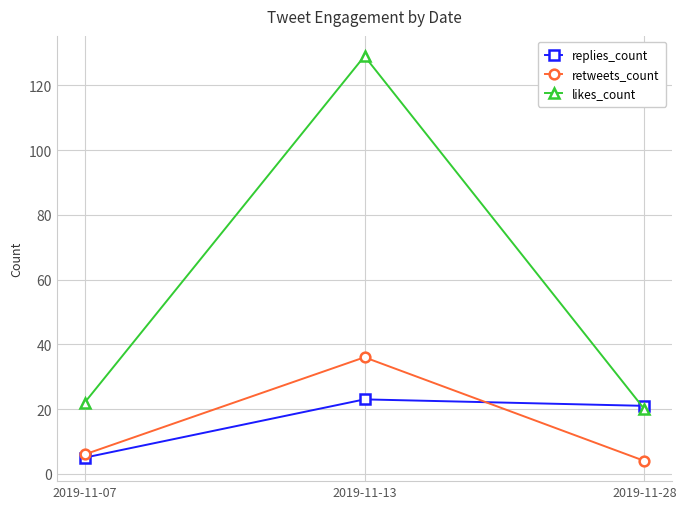

How many categories are shown in the chart?

3